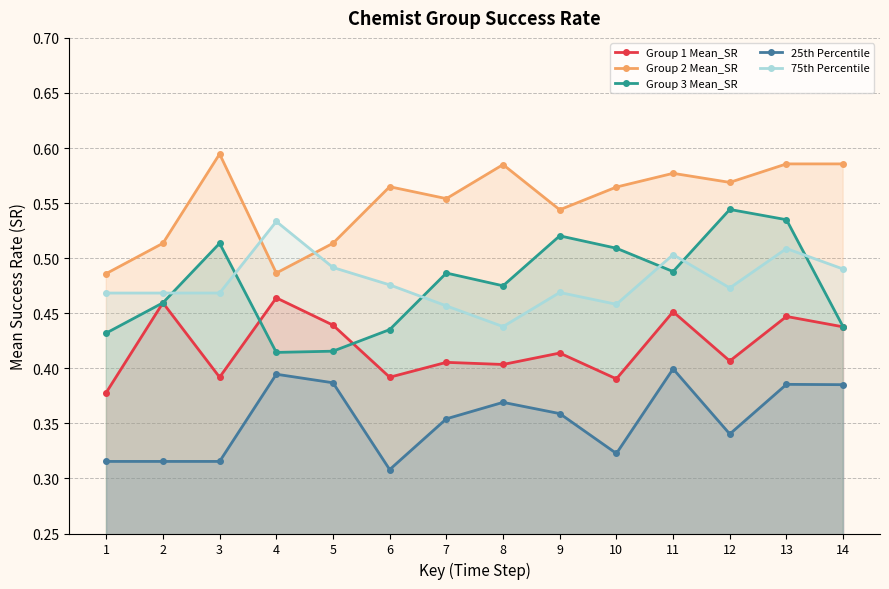

True or false: 25th Percentile and Group 2 Mean_SR intersect in this chart.

False